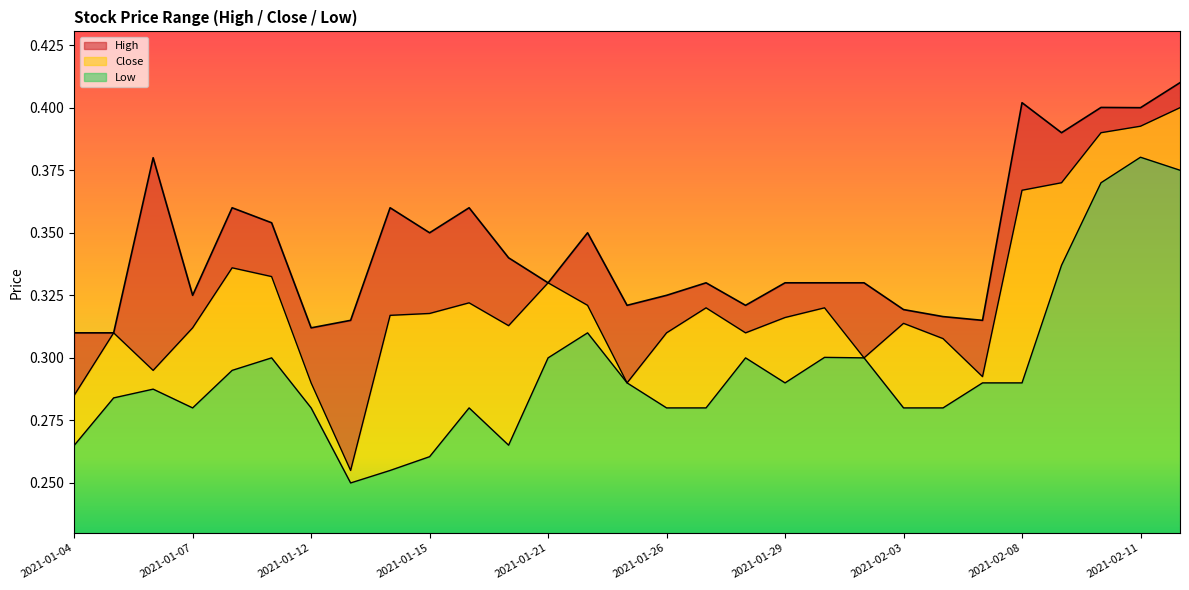

True or false: High and Low intersect in this chart.

False